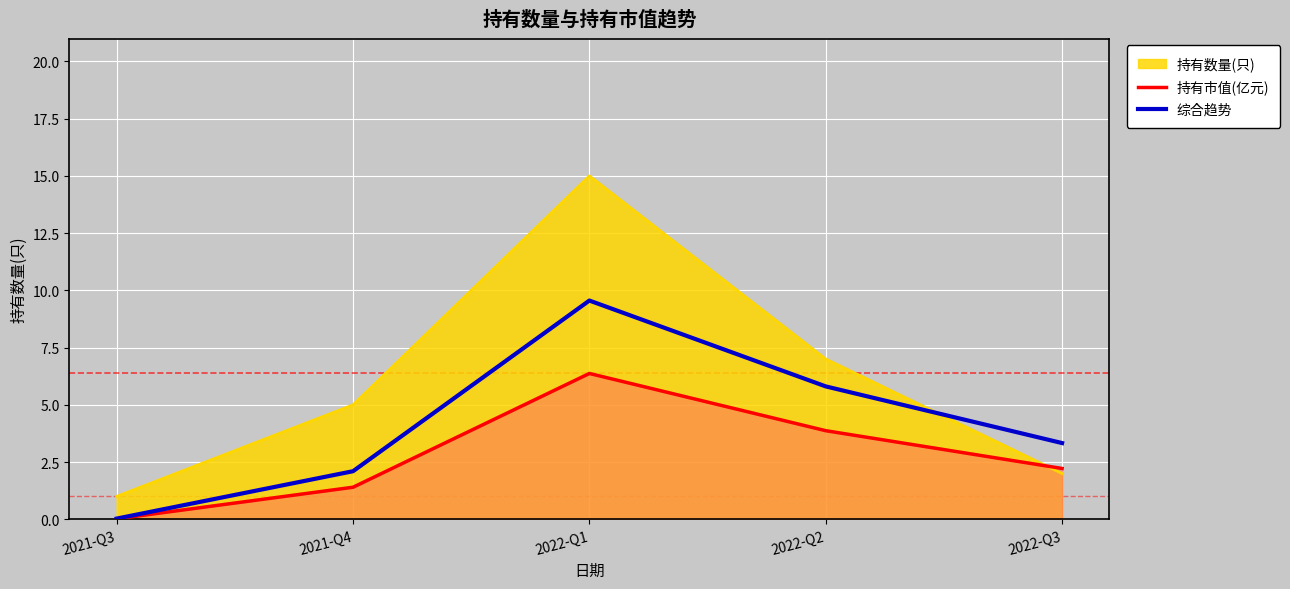

What is the label of the 4th point from the left?

2022-Q2